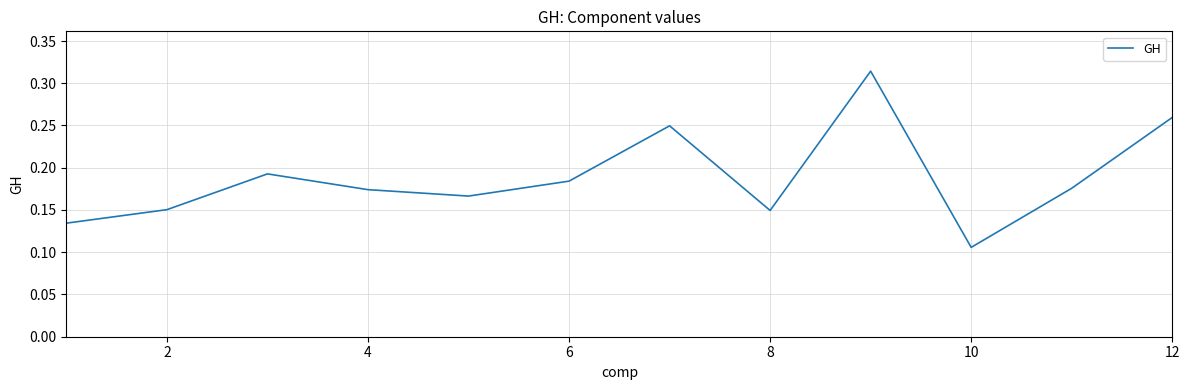

Which label corresponds to the smallest value in the chart?

10